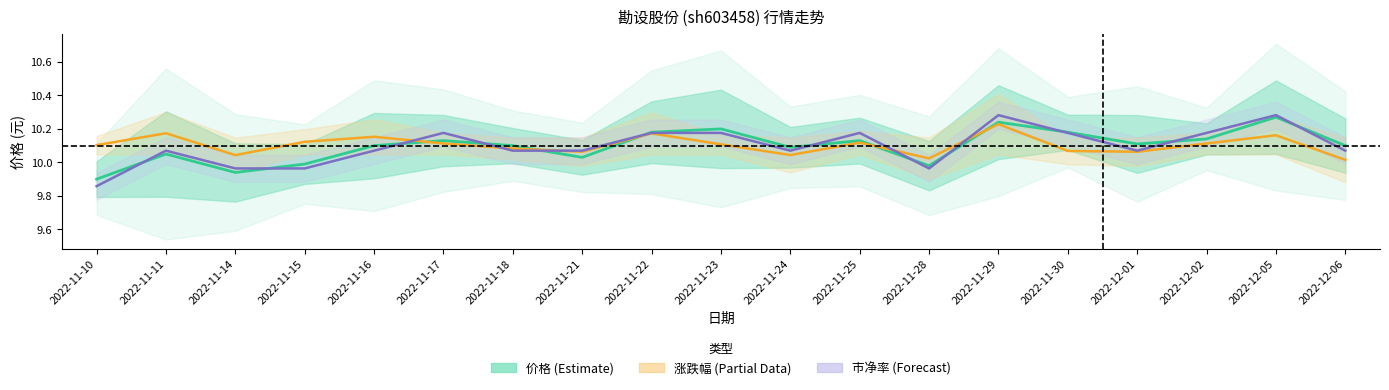

What is the difference between the second highest and minimum values in the 价格 series?

0.3